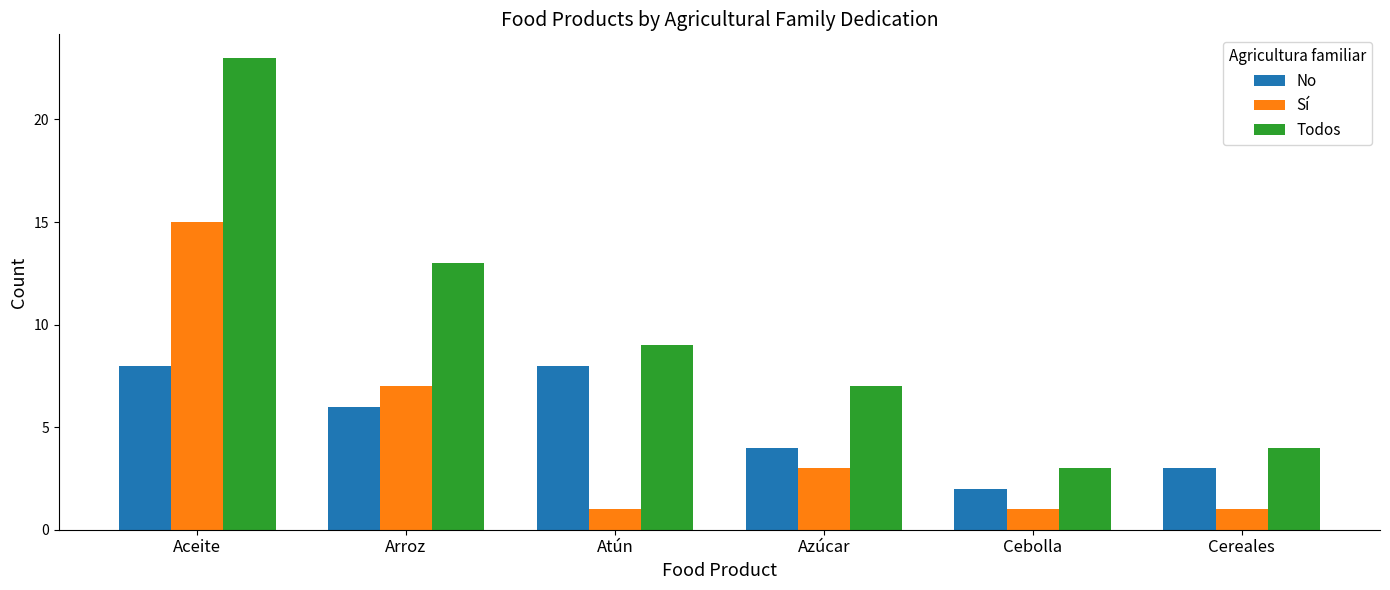

Which series has the widest spread of values?

Todos